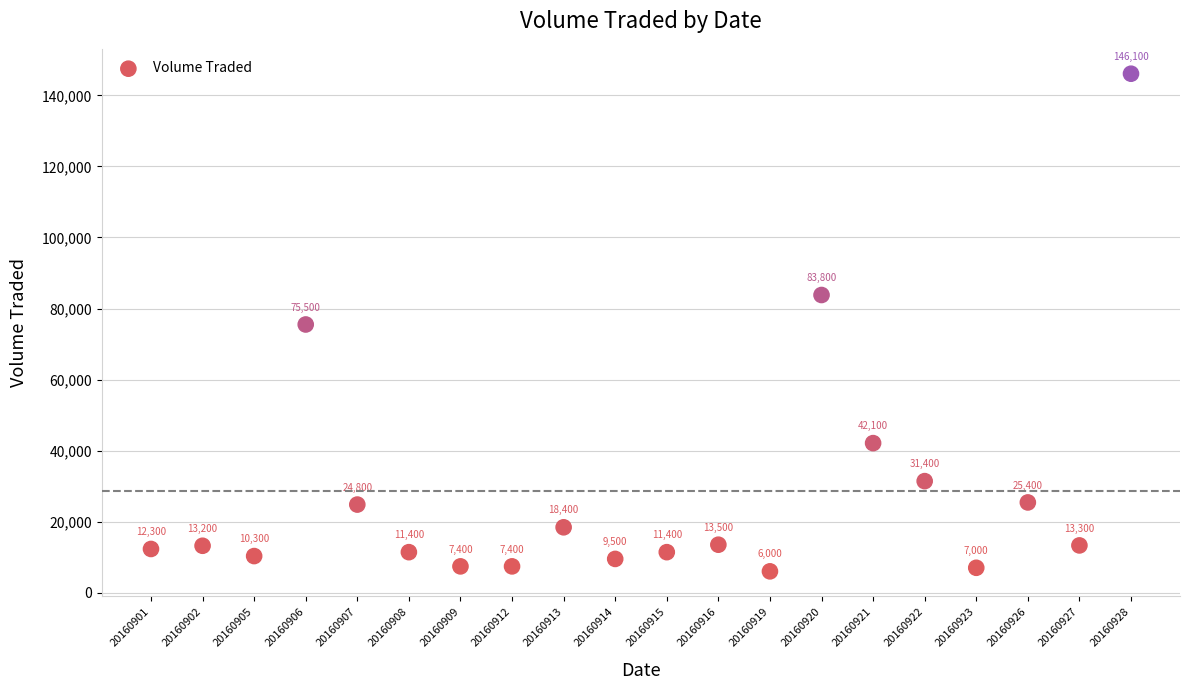

What Y value in the scatter plot is closest to 76050?

75500